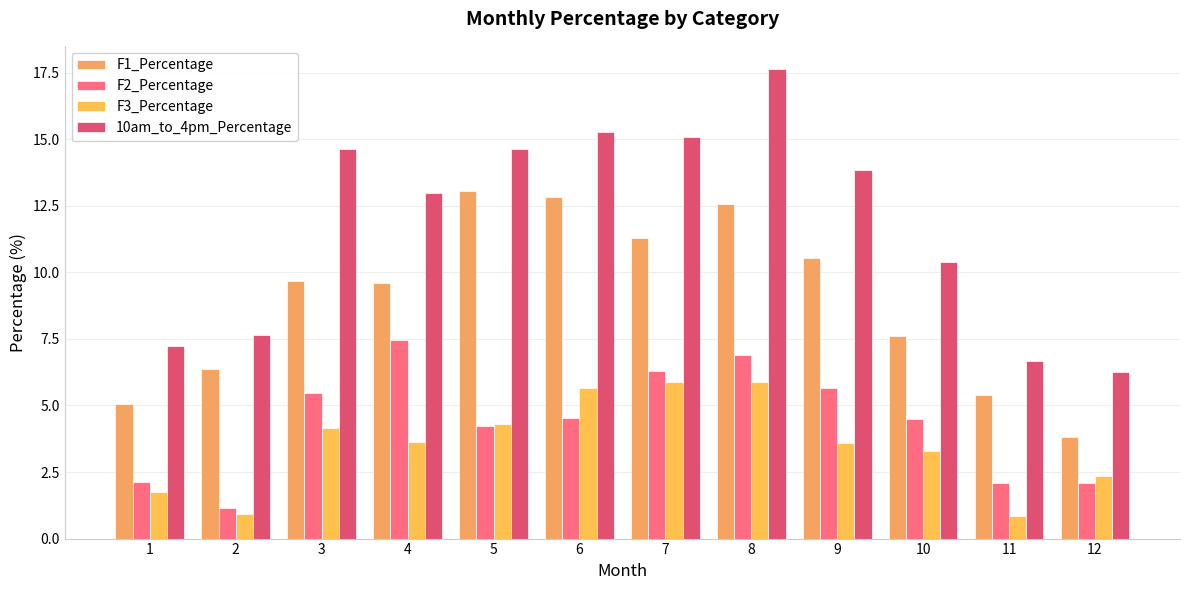

Rank the categories by F3_Percentage value from highest to lowest.

8, 7, 6, 5, 3, 4, 9, 10, 12, 1, 2, 11